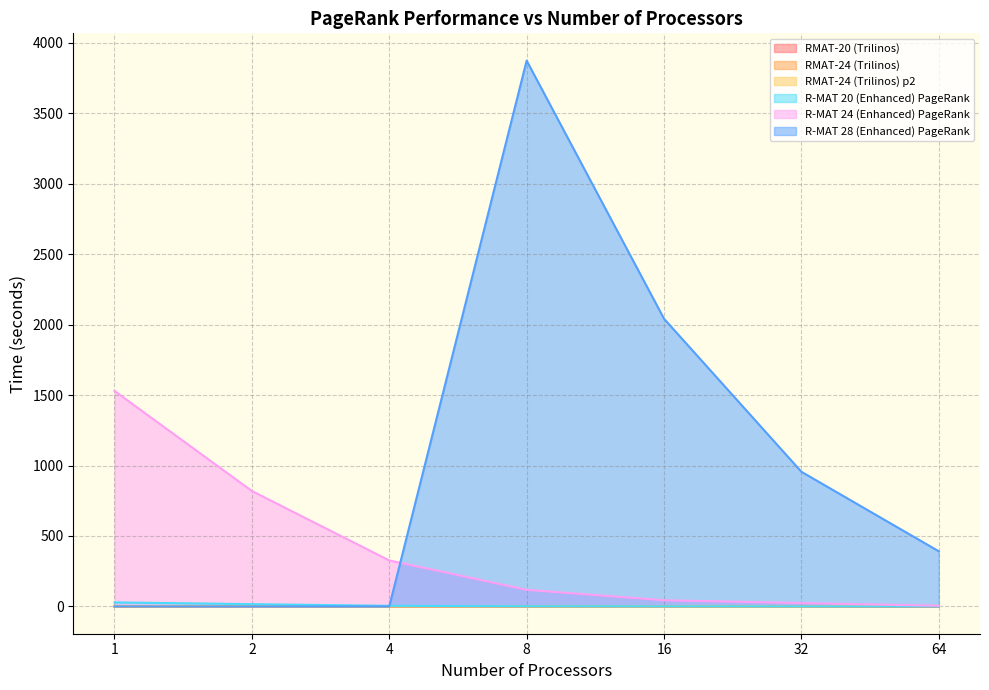

The R-MAT 28 (Enhanced) PageRank series shows 0.0 at 4. True or false?

True